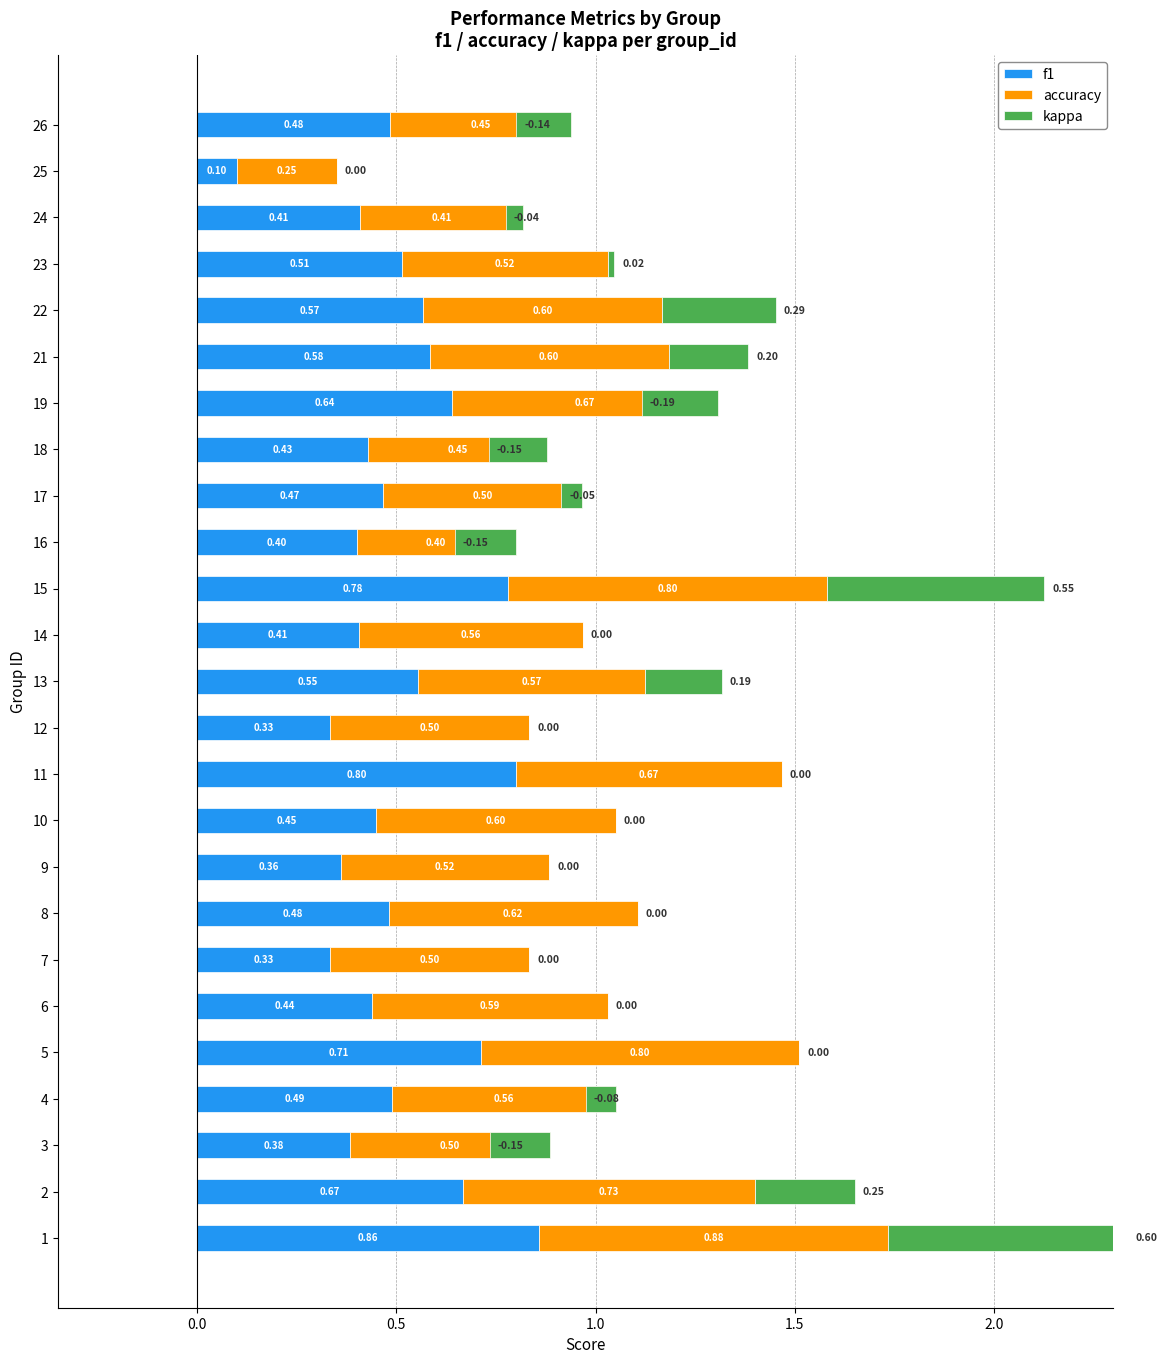

How many groups of bars are there?

25